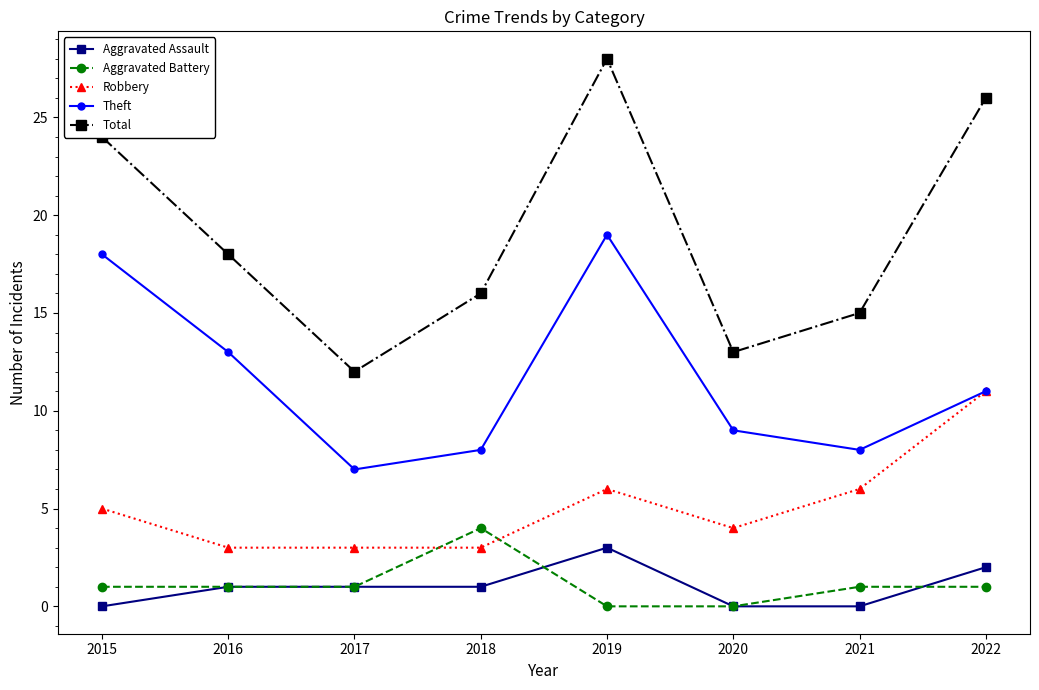

At which category is the sum across all series the highest?

2019